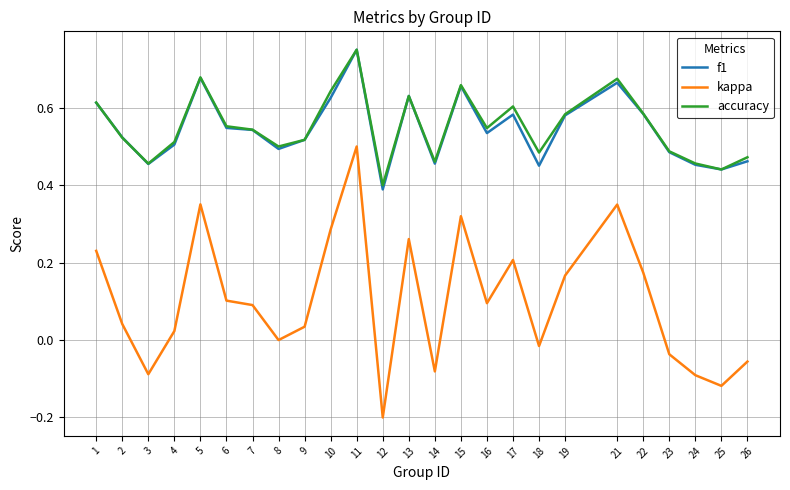

Where is the first local minimum for f1?

3